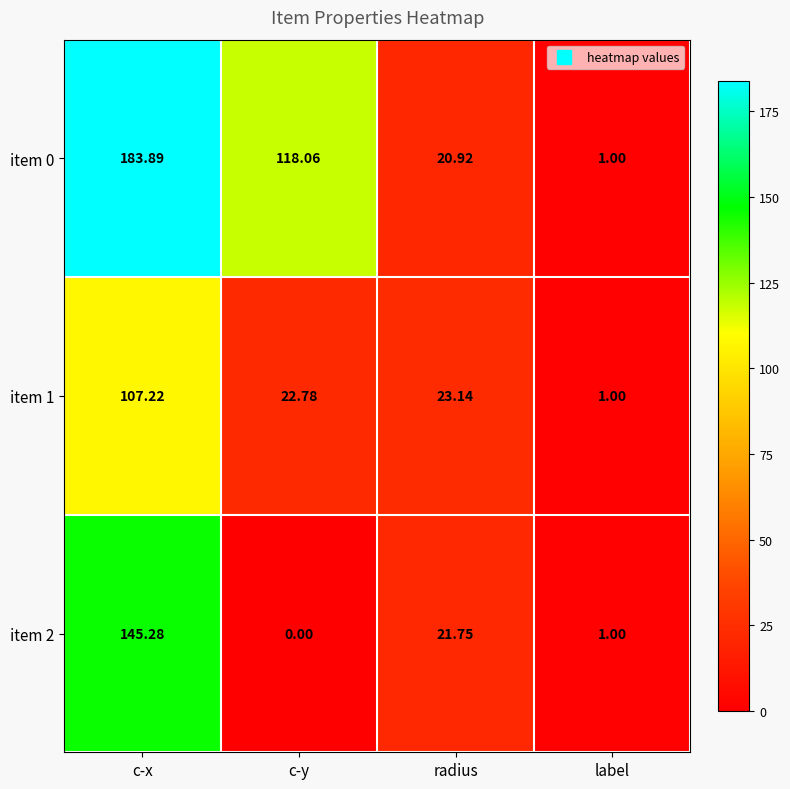

List the labels in order of item 1 value, smallest first.

label, c-y, radius, c-x